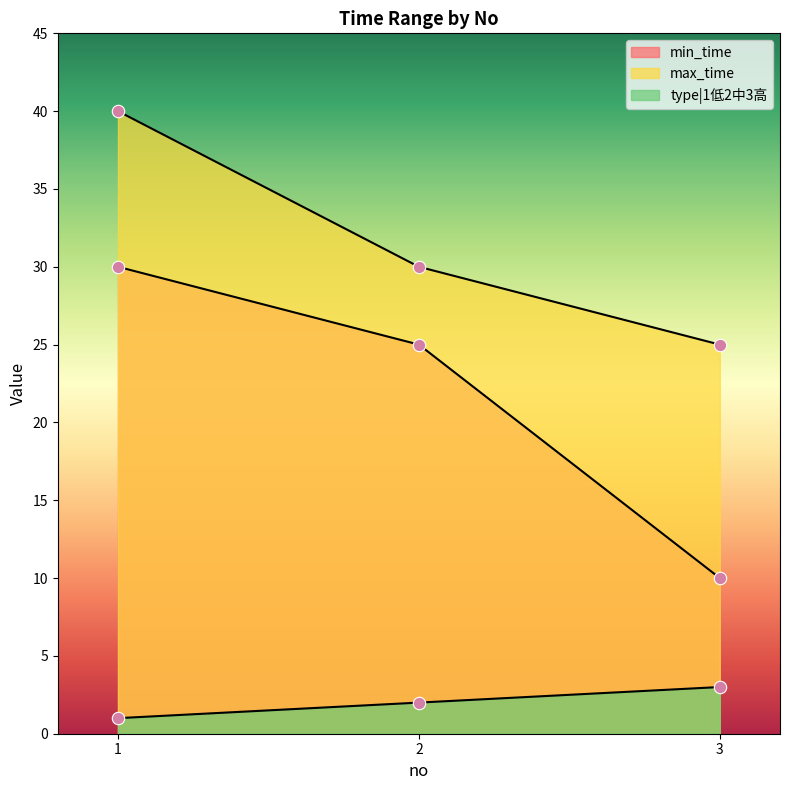

Which series contains the highest Y value?

max_time